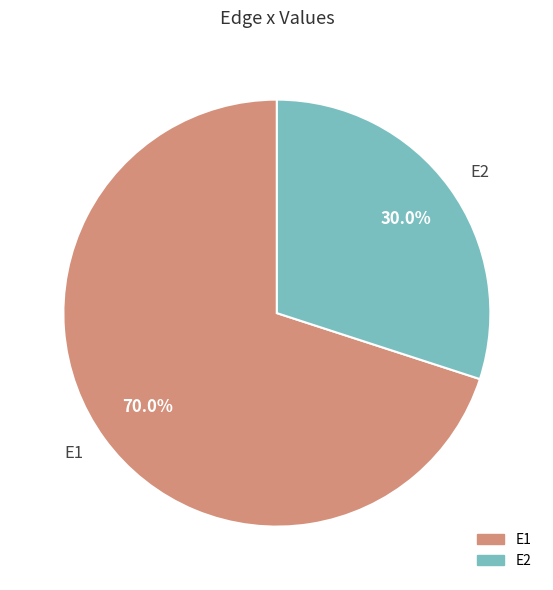

To the nearest percent, what is the difference between the largest and smallest slice percentages?

40%